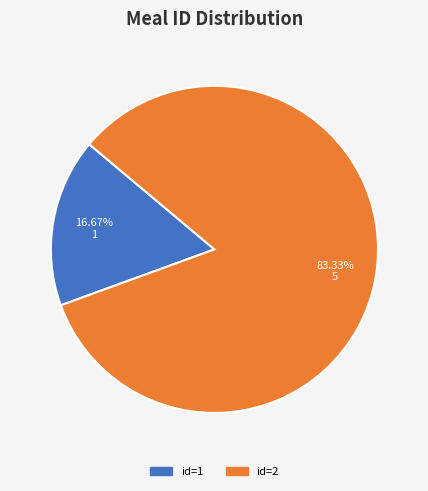

Is there any slice that represents more than half of the pie?

Yes